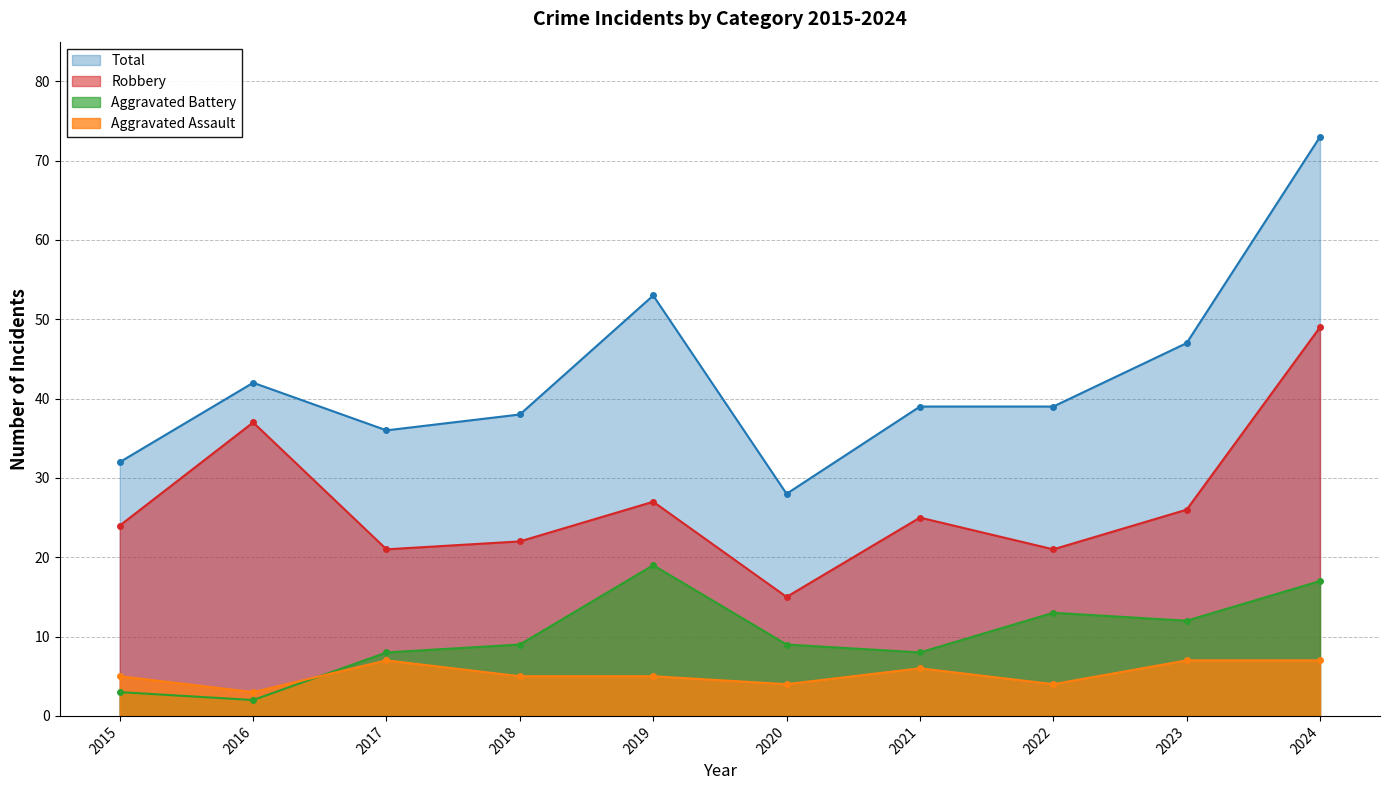

Reading left to right, extract all data points from this chart.

Aggravated Assault: 2015=5	2016=3	2017=7	2018=5	2019=5	2020=4	2021=6	2022=4	2023=7	2024=7
Aggravated Battery: 2015=3	2016=2	2017=8	2018=9	2019=19	2020=9	2021=8	2022=13	2023=12	2024=17
Robbery: 2015=24	2016=37	2017=21	2018=22	2019=27	2020=15	2021=25	2022=21	2023=26	2024=49
Total: 2015=32	2016=42	2017=36	2018=38	2019=53	2020=28	2021=39	2022=39	2023=47	2024=73